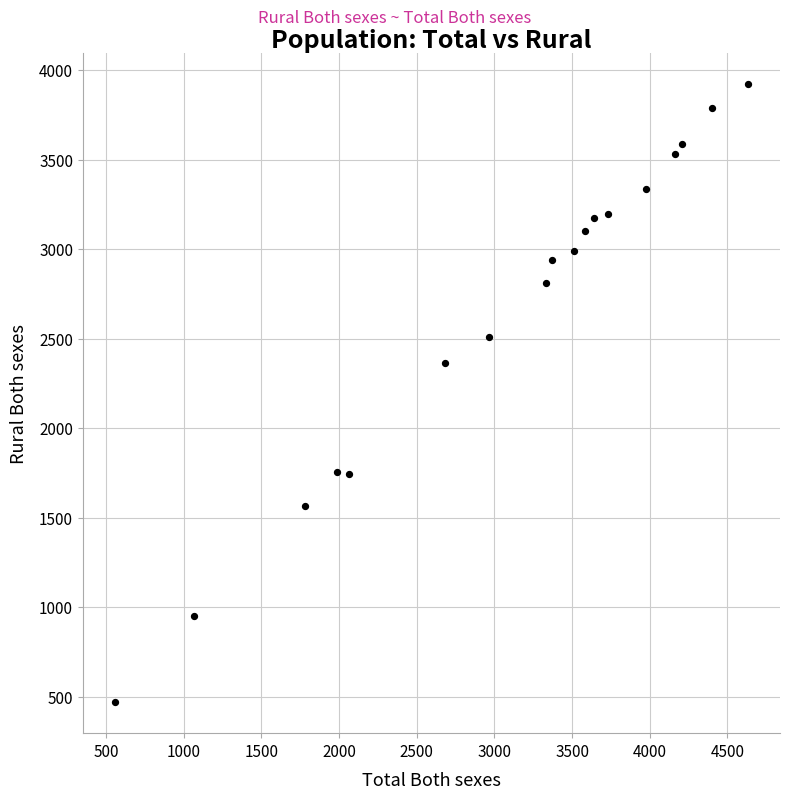

What Y value in the scatter plot is closest to 2195?

2361